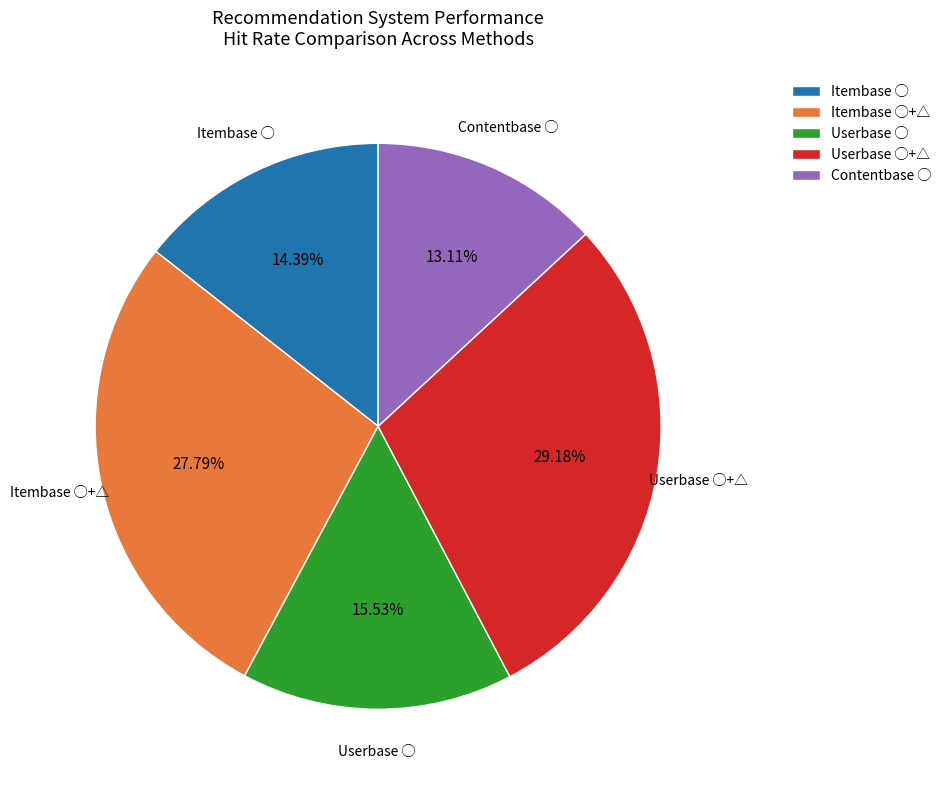

What is the smallest slice in the pie chart?

Contentbase ◯